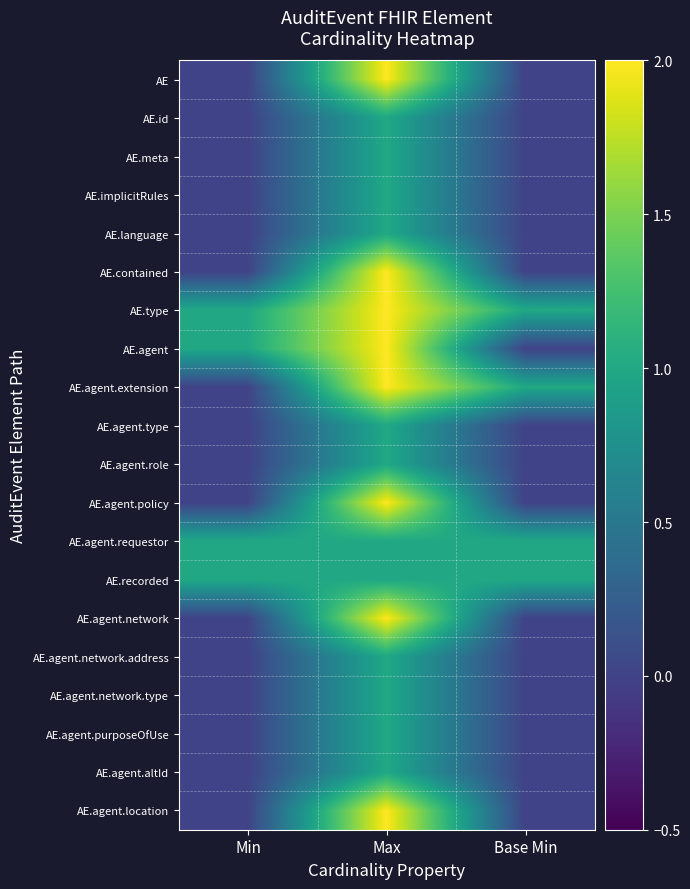

Which series changed the most between Min and Base Min?

AE.agent